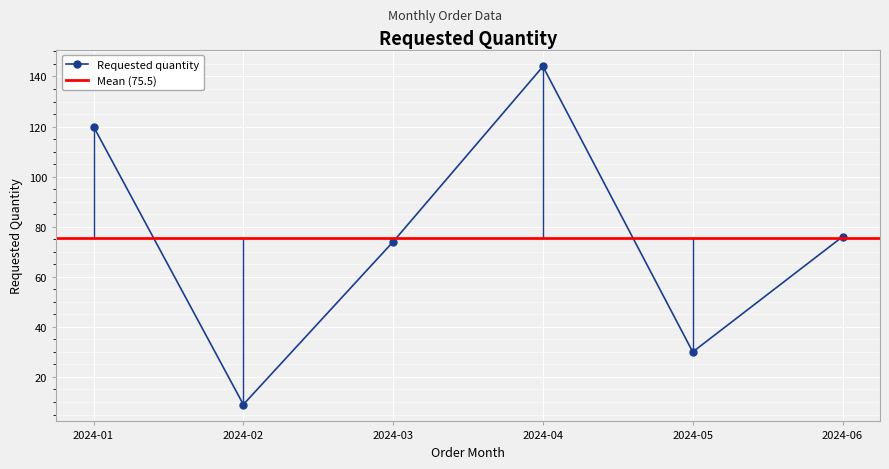

Reading left to right, list all the values displayed in this chart.

120	9	74	144	30	76